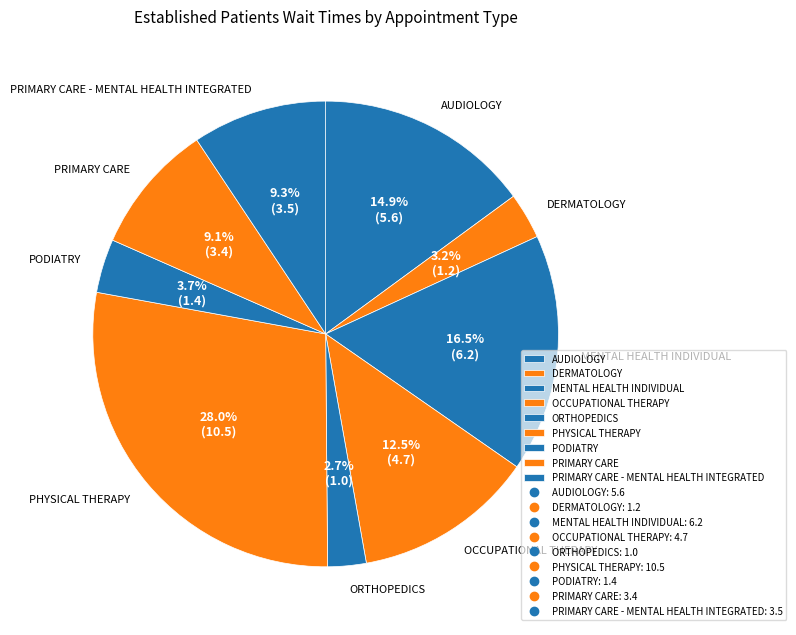

Is the sum of PODIATRY and PRIMARY CARE greater than half?

No